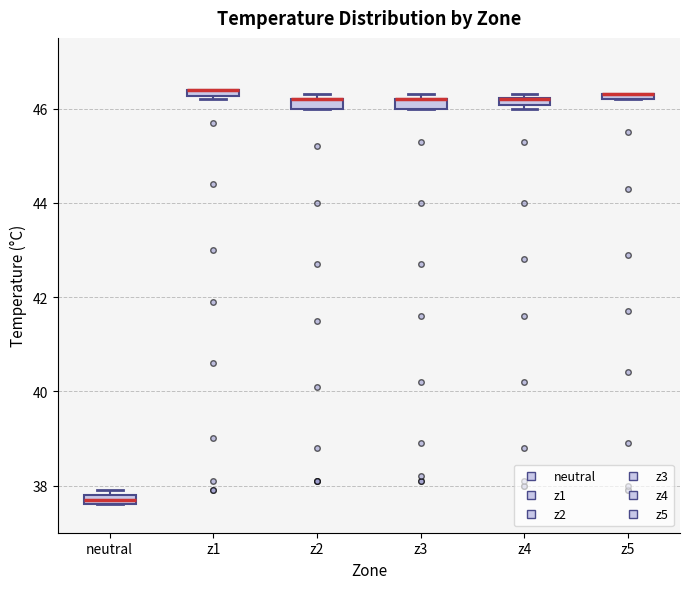

Where is the lower edge of the box for z5 on the y-axis? The values are not printed on the chart, so give them approximately, as read against the axis.

46.2